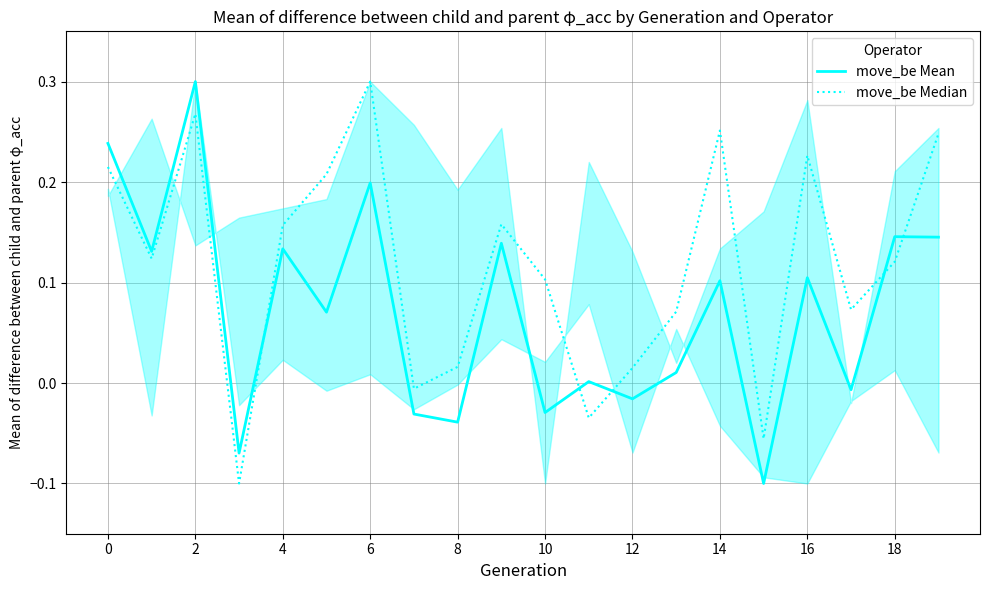

Is it true that move_be Mean equals 0.2 at 6?

True